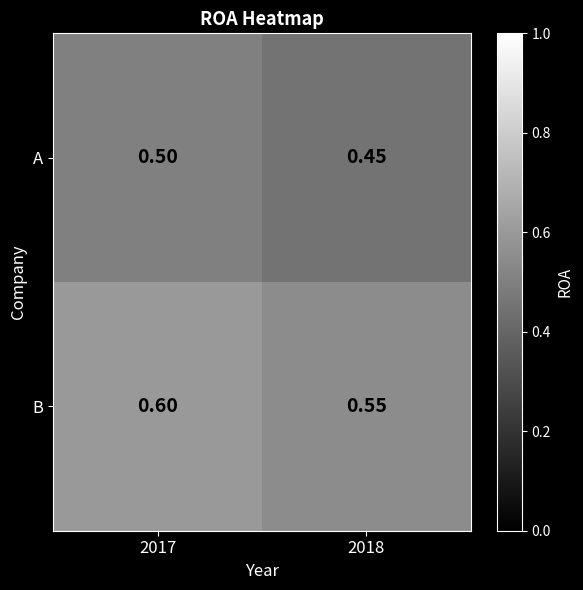

Which series has the largest total across all categories?

B